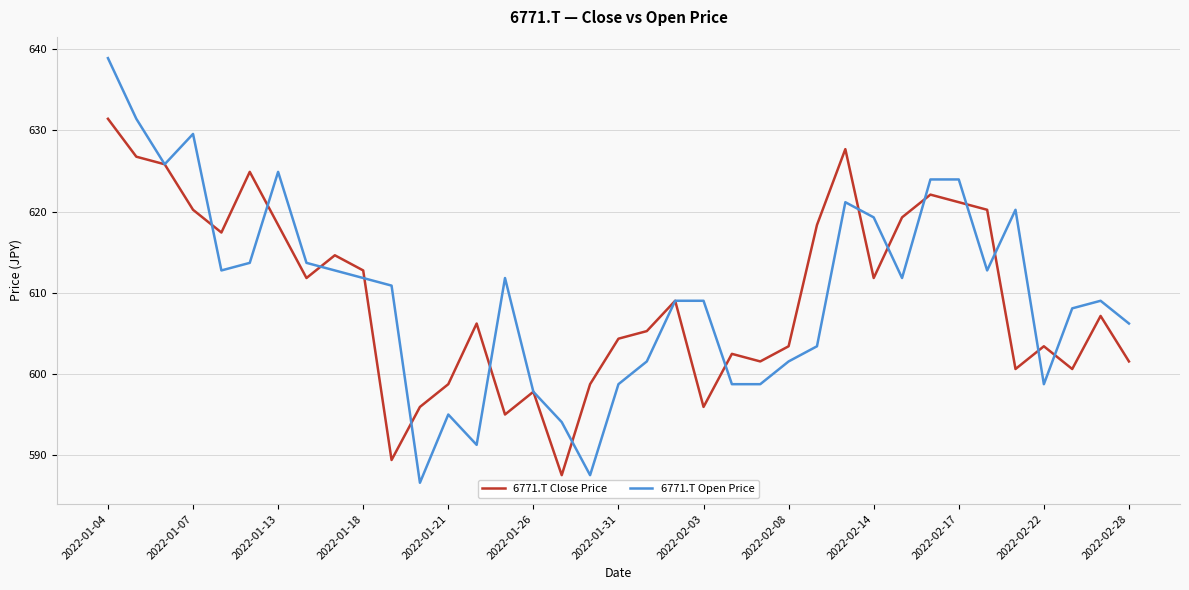

Does the chart have visible grid lines?

Yes